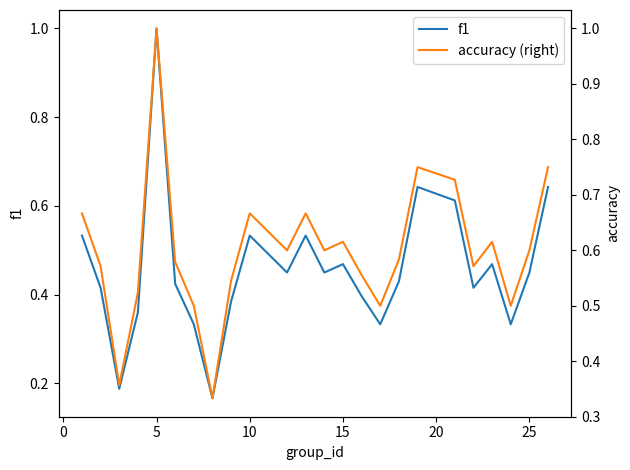

What is the smallest value displayed?

0.2